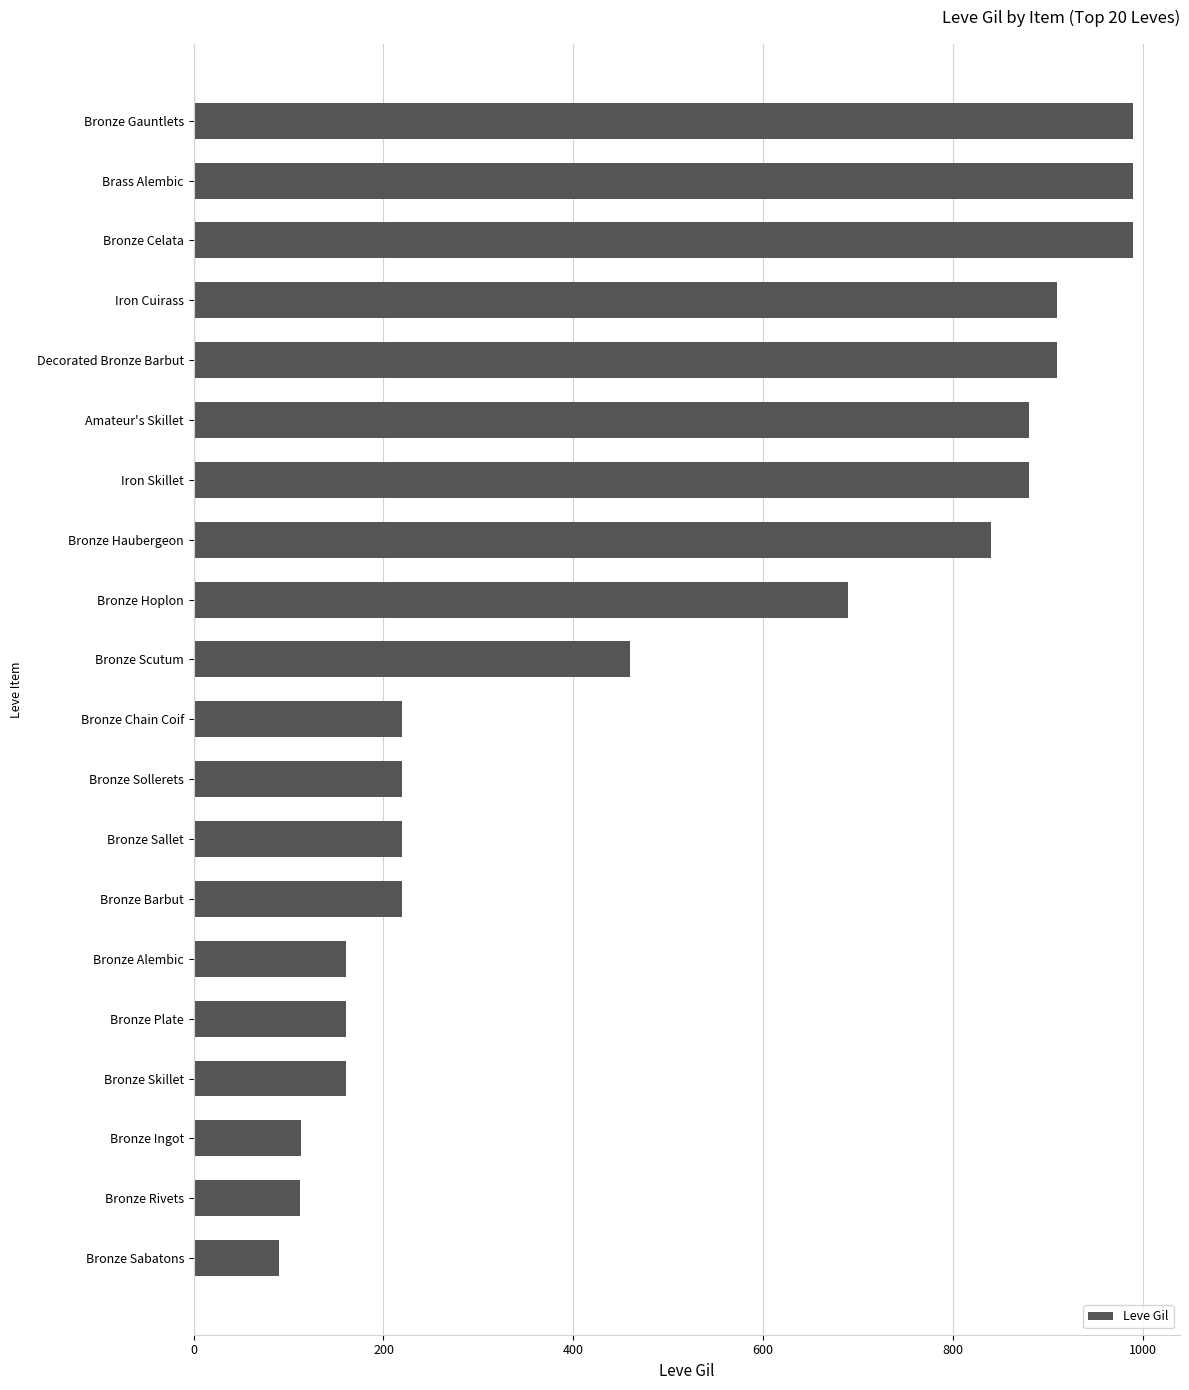

Where is the data nearest to the value 540?

Bronze Scutum